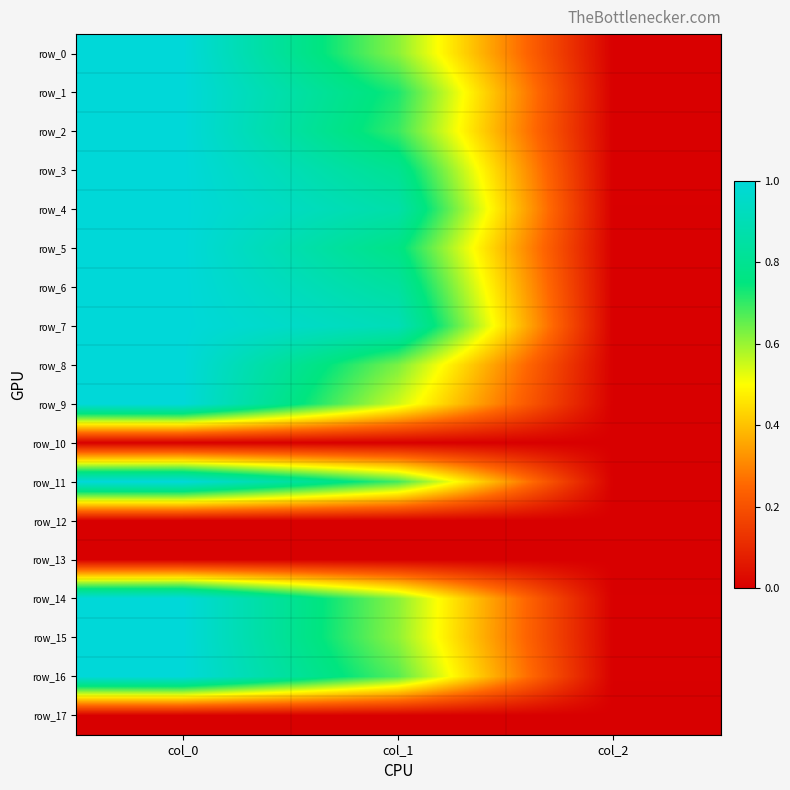

What is the difference between the row_0 values at col_0 and col_1?

0.4